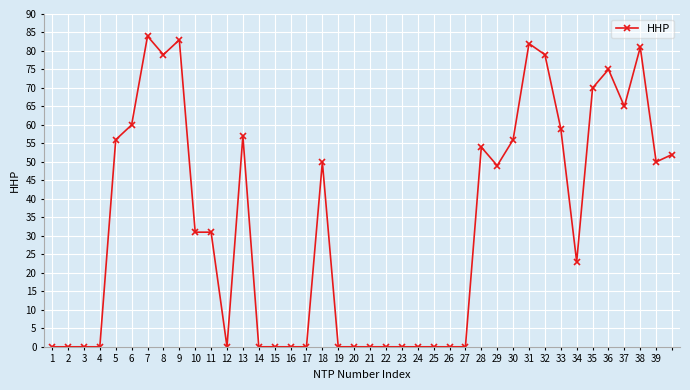

What is the value of the 18th point from the left?

50